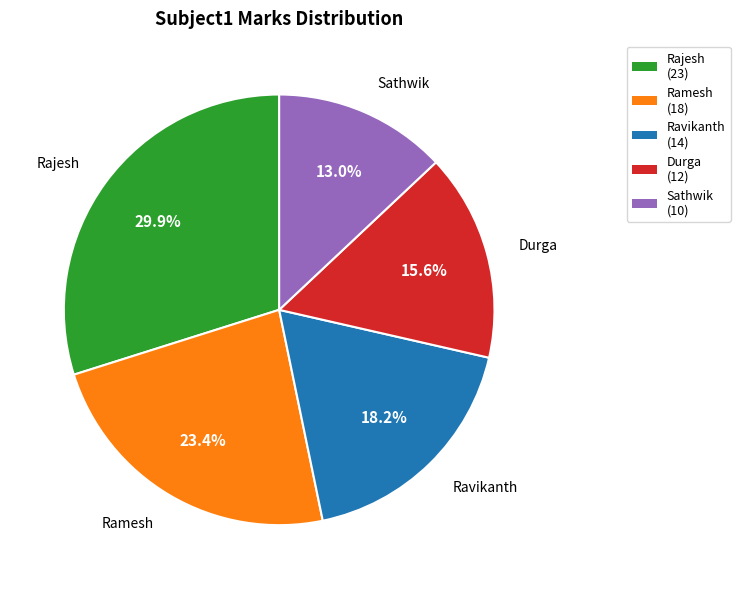

Rank the categories by value from lowest to highest.

Sathwik, Durga, Ravikanth, Ramesh, Rajesh